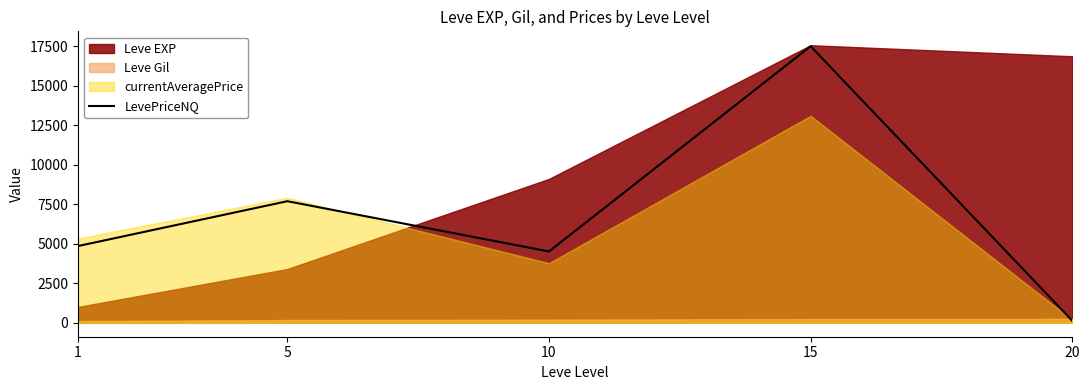

What is the approximate value at 1?

4857.3